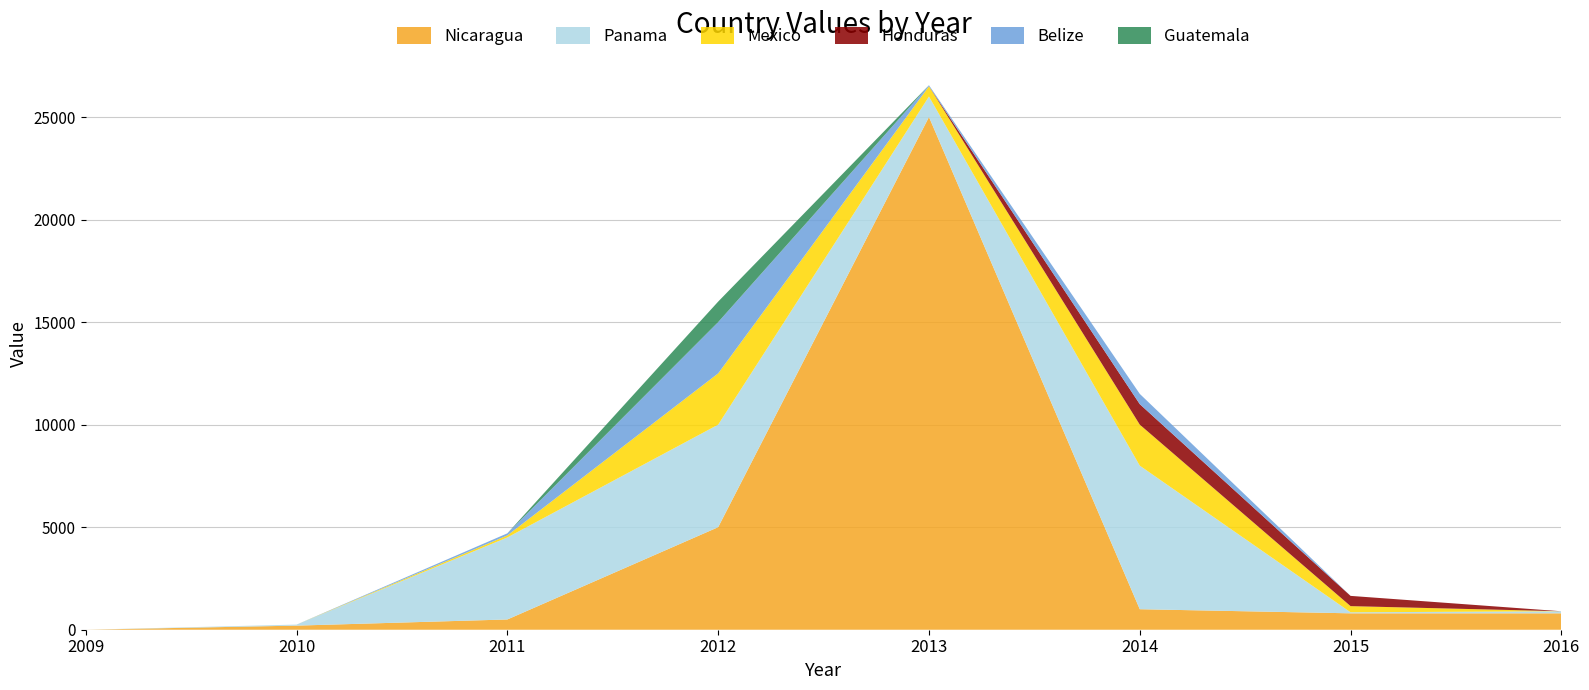

Reading left to right, what are all the values shown in this chart?

Nicaragua: 0	200	500	5000	25000	1000	800	800
Panama: 0	50	4000	5000	1000	7000	50	100
Mexico: 0	0	100	2500	500	2000	300	0
Honduras: 0	0	0	0	0	1000	500	0
Belize: 0	0	100	2500	50	500	0	0
Guatemala: 0	0	0	1000	0	0	0	0